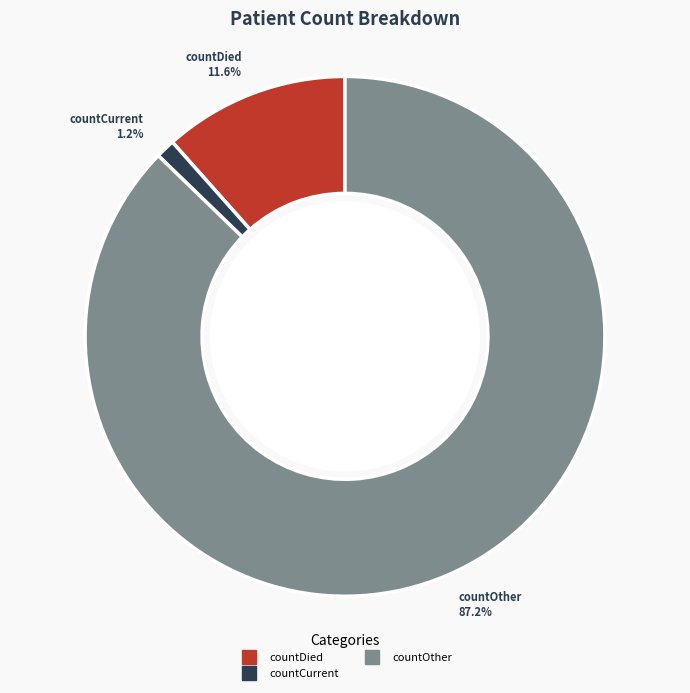

How many segments does this pie chart have?

3